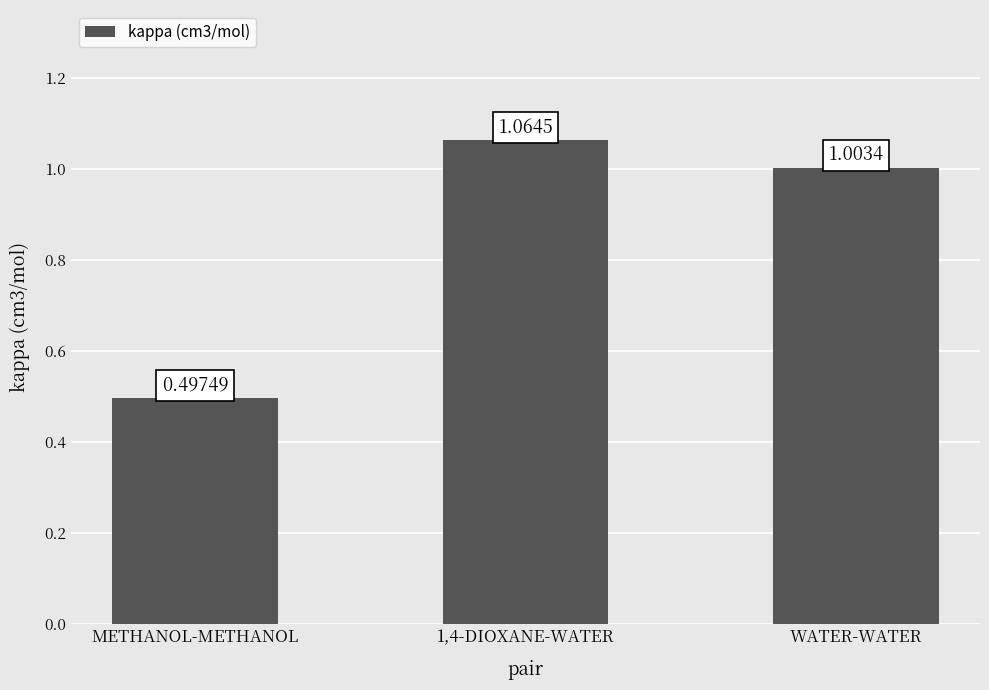

What is the change in value from METHANOL-METHANOL to WATER-WATER?

+0.5